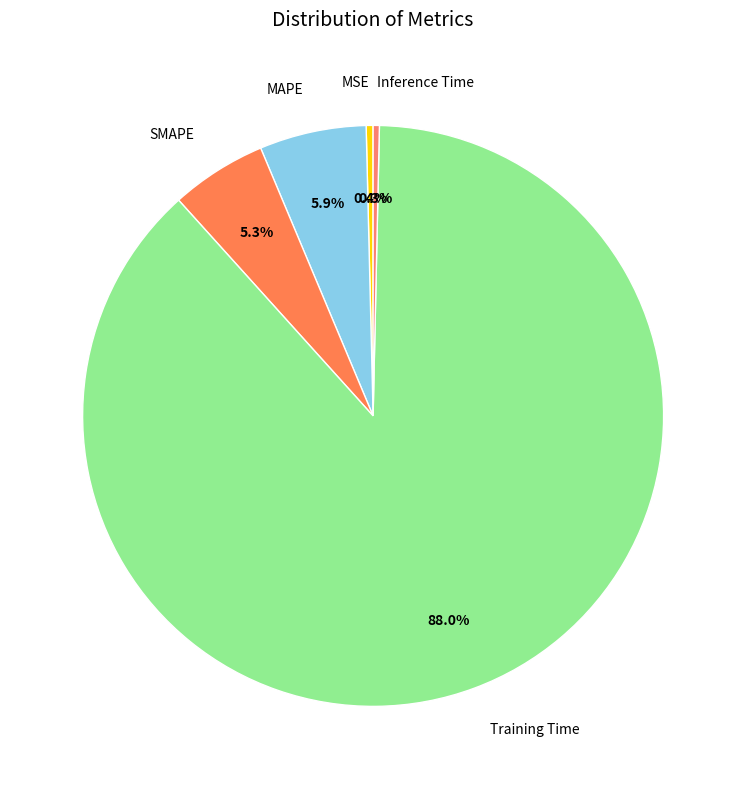

How many segments does this pie chart have?

5